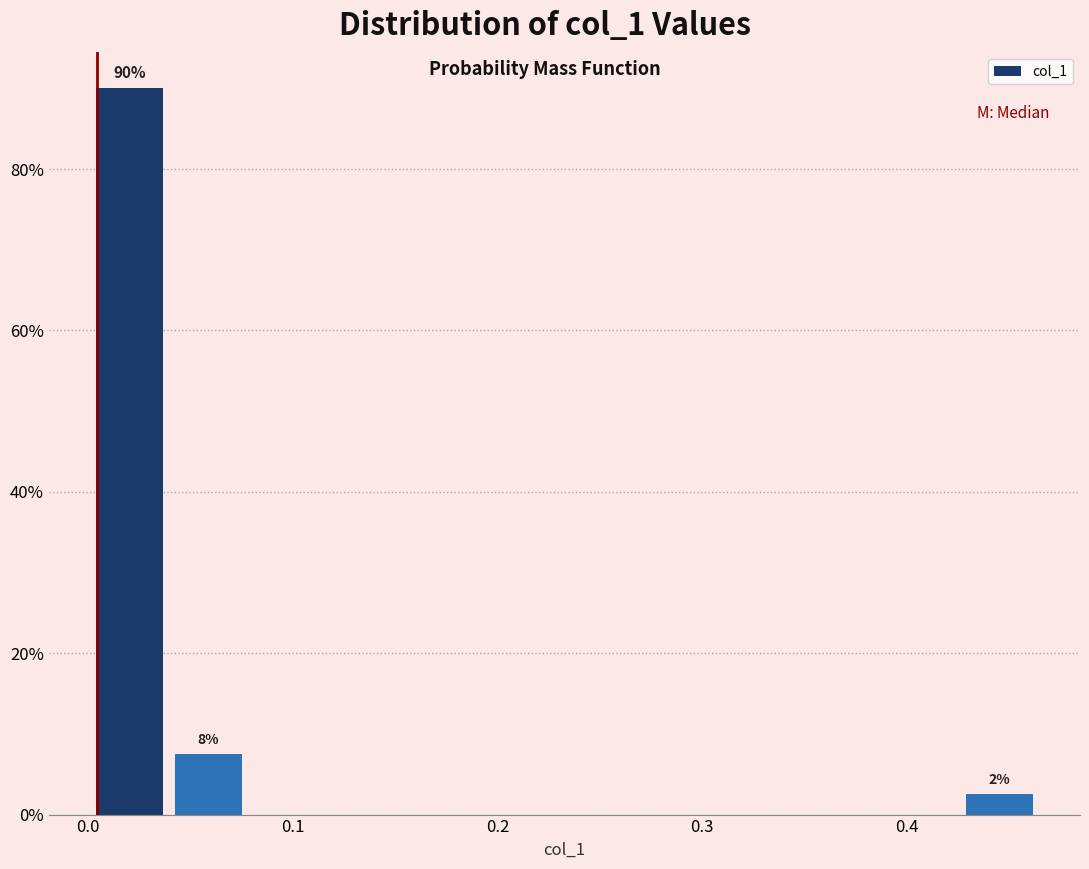

Read against the x-axis, roughly where is the centre of the tallest bar?

0.02